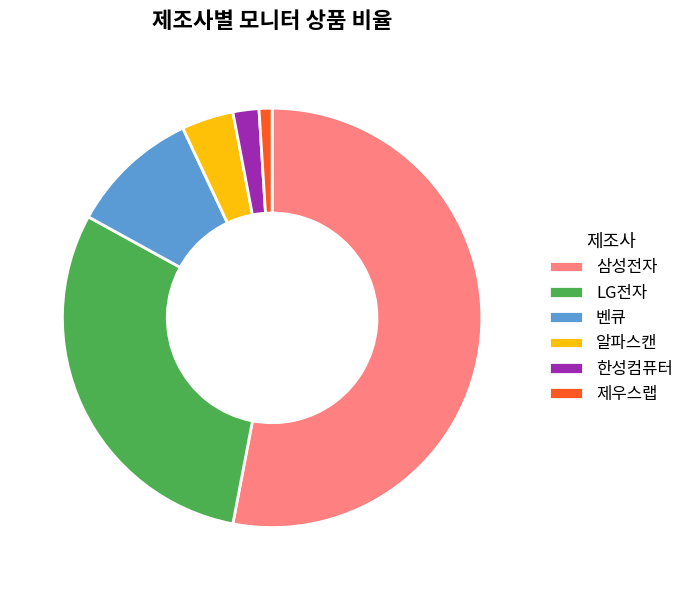

The 벤큐 slice represents 10% of the pie. True or false?

True